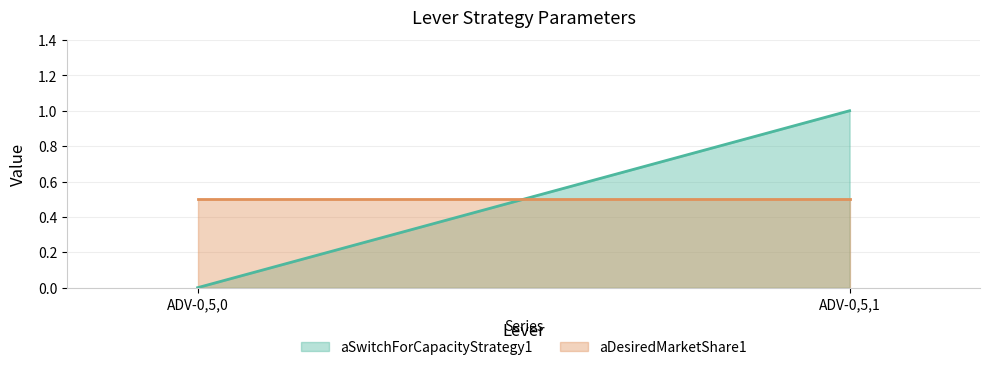

Which category has the highest value across all series?

ADV-0,5,1